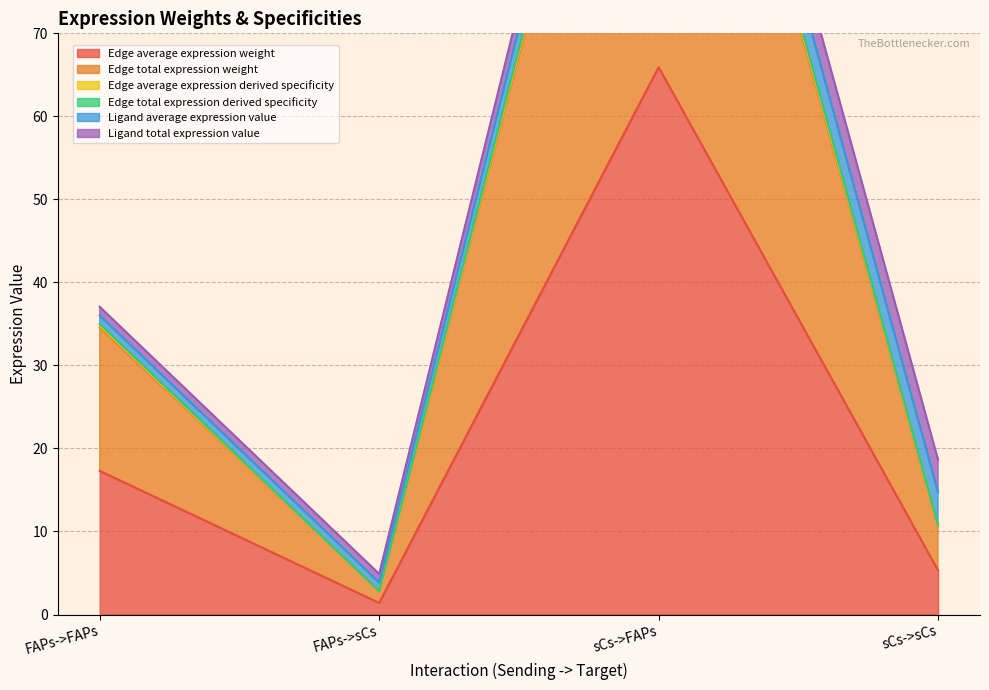

Between FAPs->FAPs and FAPs->sCs, which series saw the biggest shift?

Edge average expression weight